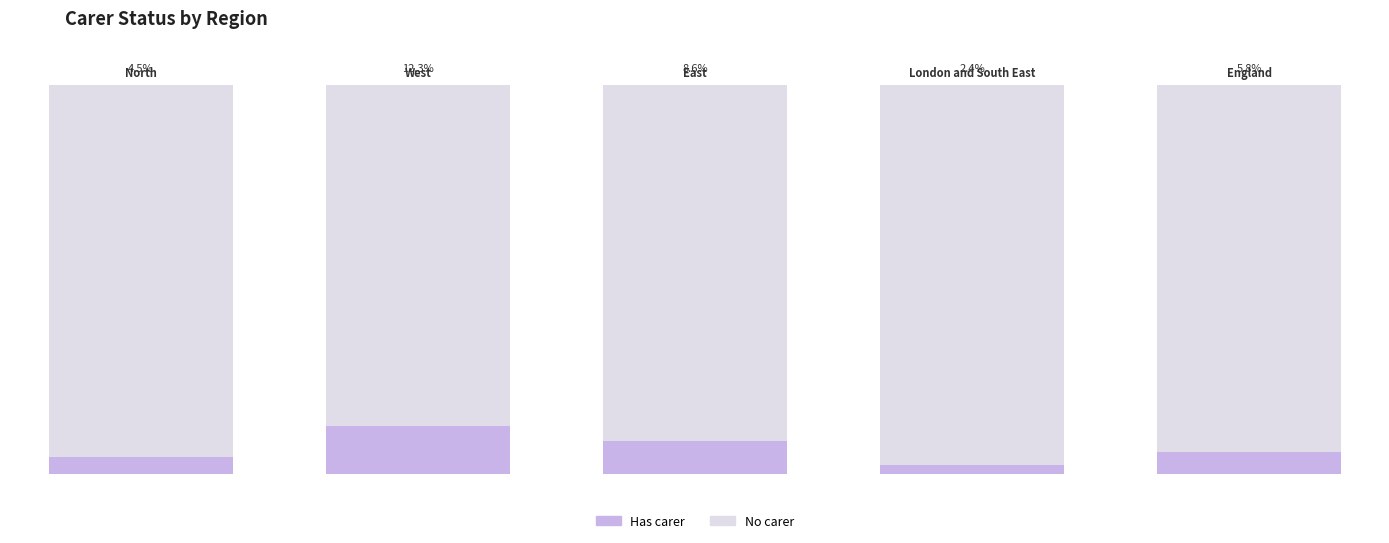

What are all the series names shown in the legend?

Has carer, No carer